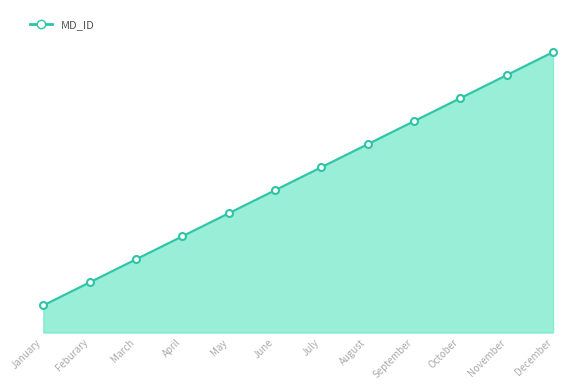

What is the difference between the values at September and July?

200